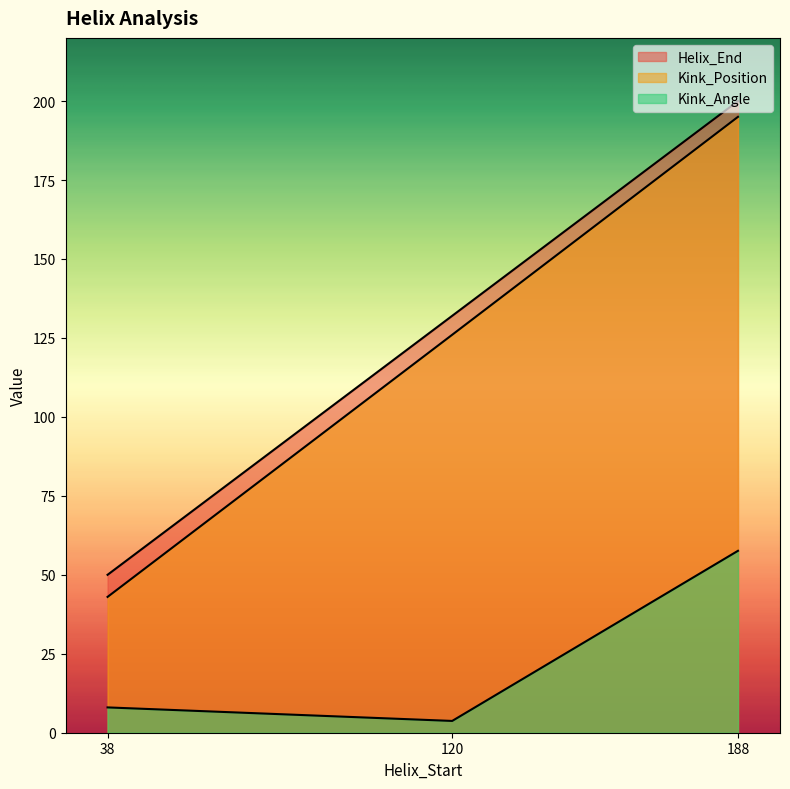

What is the value of the Kink_Position point at the 1st from the left?

43.0